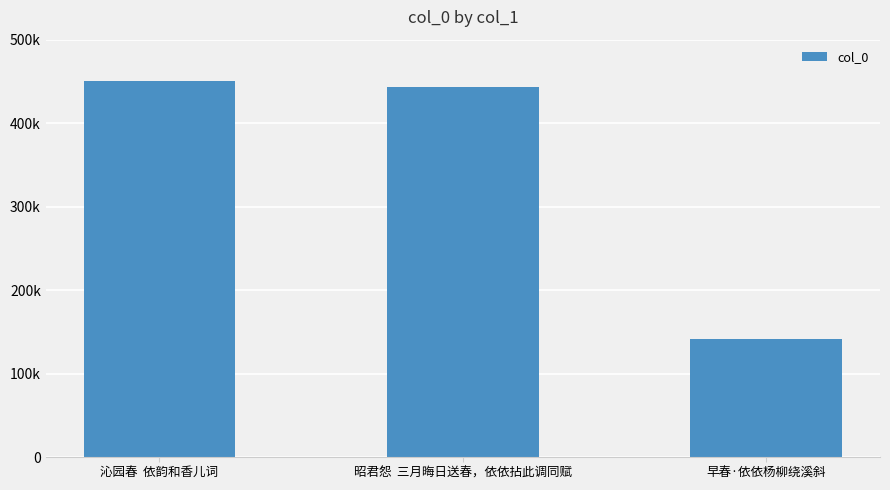

Rank the categories by value from highest to lowest.

沁园春  依韵和香儿词, 昭君怨  三月晦日送春，依依拈此调同赋, 早春·依依杨柳绕溪斜